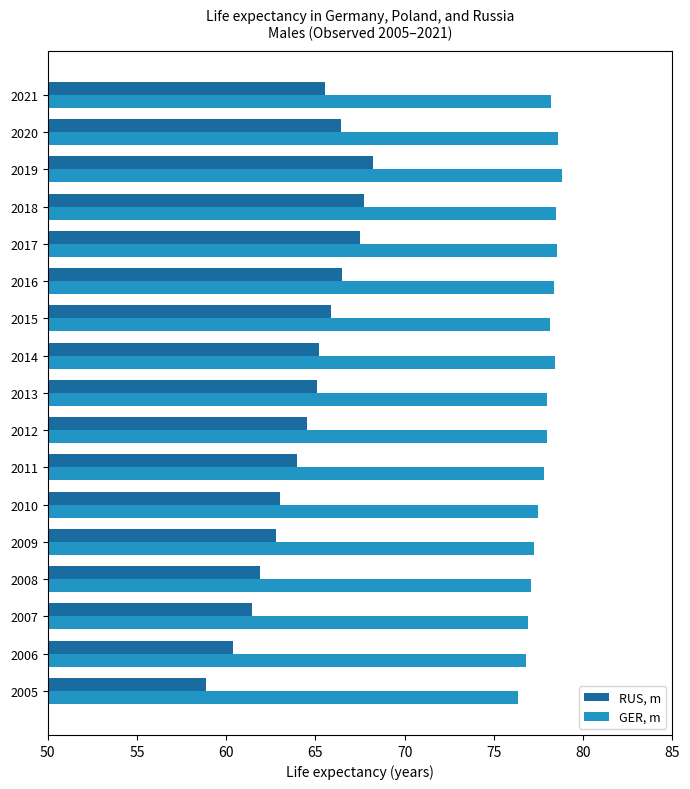

Rank the series at 2009 from lowest to highest value.

RUS, m, GER, m